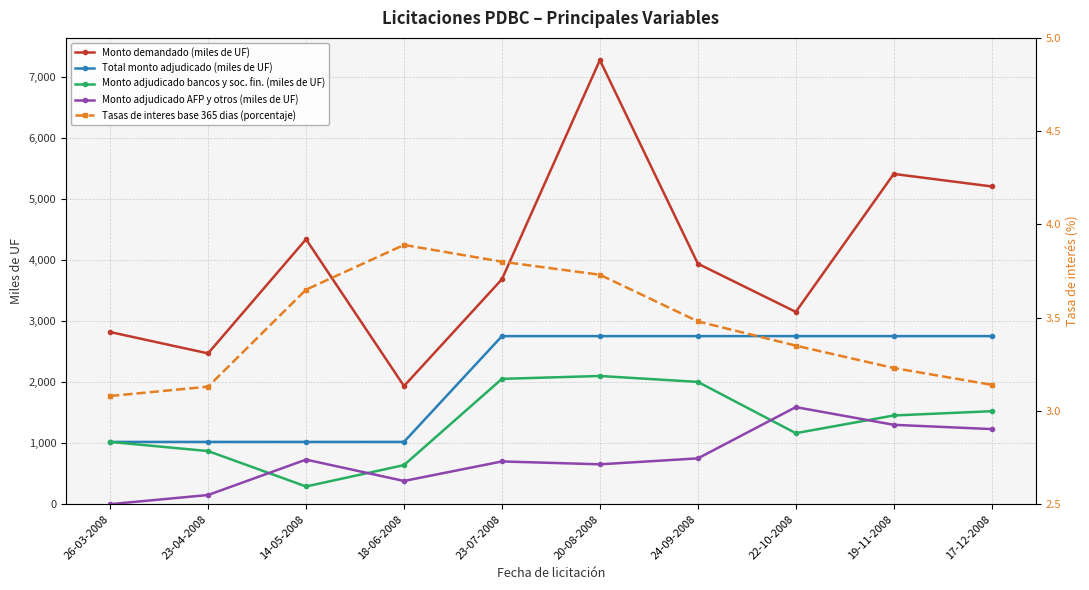

What is the label of the 4th point from the left?

18-06-2008